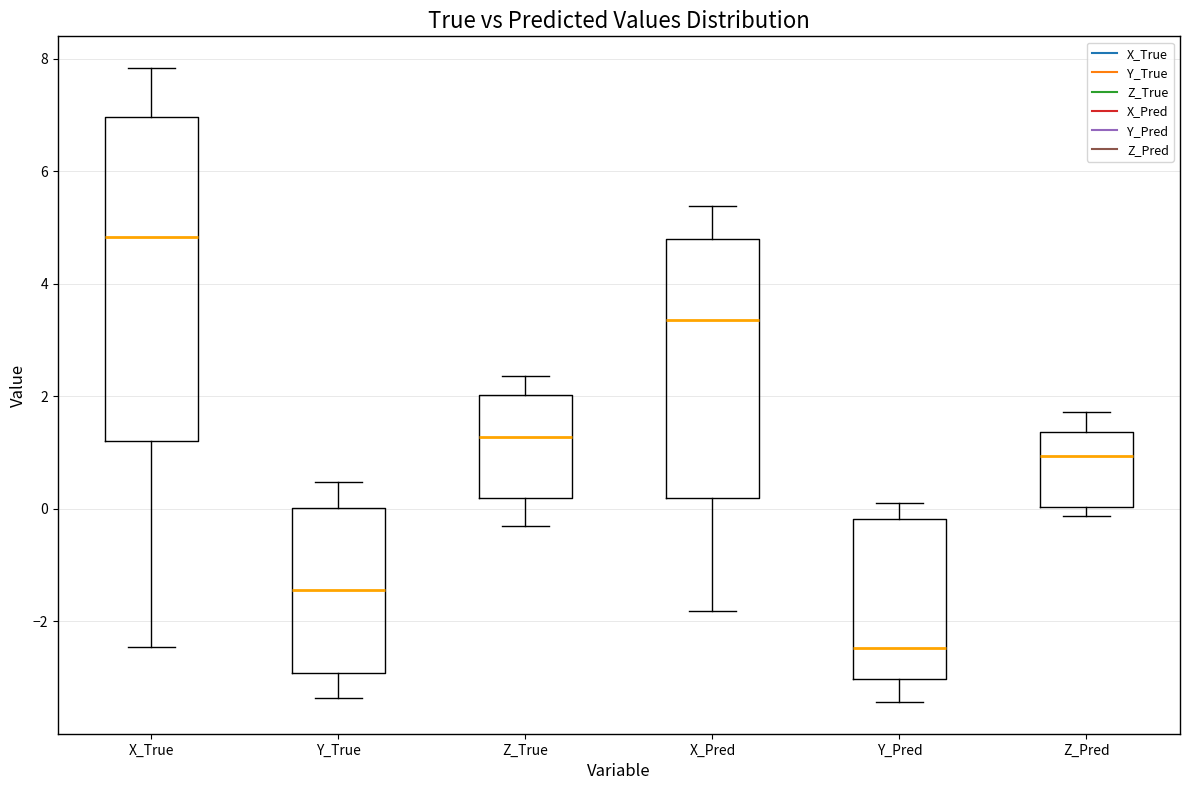

Reading left to right, transcribe this box plot: for each box, give where its median line is, the range the box spans, and where its two whiskers end, as read against the y-axis. The values are not printed on the chart, so give them approximately, as read against the axis.

X_True: median 4.8, box 1.2 to 7.0, whiskers -2.4 to 7.8
Y_True: median -1.4, box -3.0 to 0.0, whiskers -3.4 to 0.4
Z_True: median 1.2, box 0.2 to 2.0, whiskers -0.2 to 2.4
X_Pred: median 3.4, box 0.2 to 4.8, whiskers -1.8 to 5.4
Y_Pred: median -2.4, box -3.0 to -0.2, whiskers -3.4 to 0.0
Z_Pred: median 1.0, box 0.0 to 1.4, whiskers -0.2 to 1.8